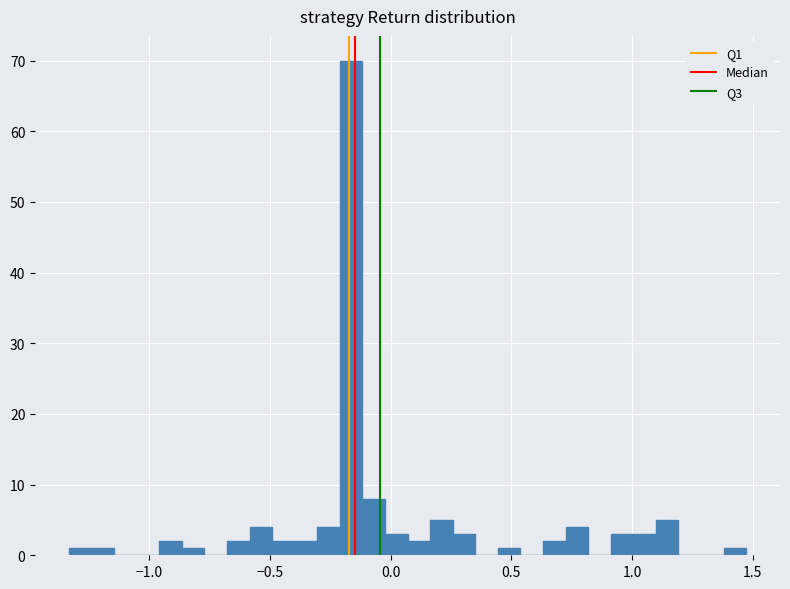

Read against the x-axis, roughly where is the centre of the tallest bar?

-0.15